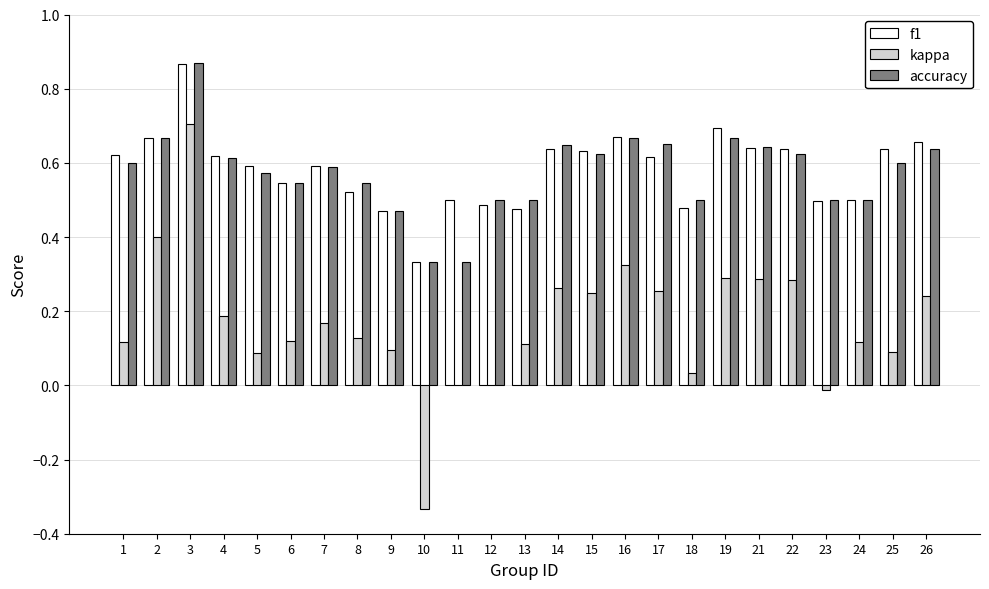

What are all the series names shown in the legend?

f1, kappa, accuracy